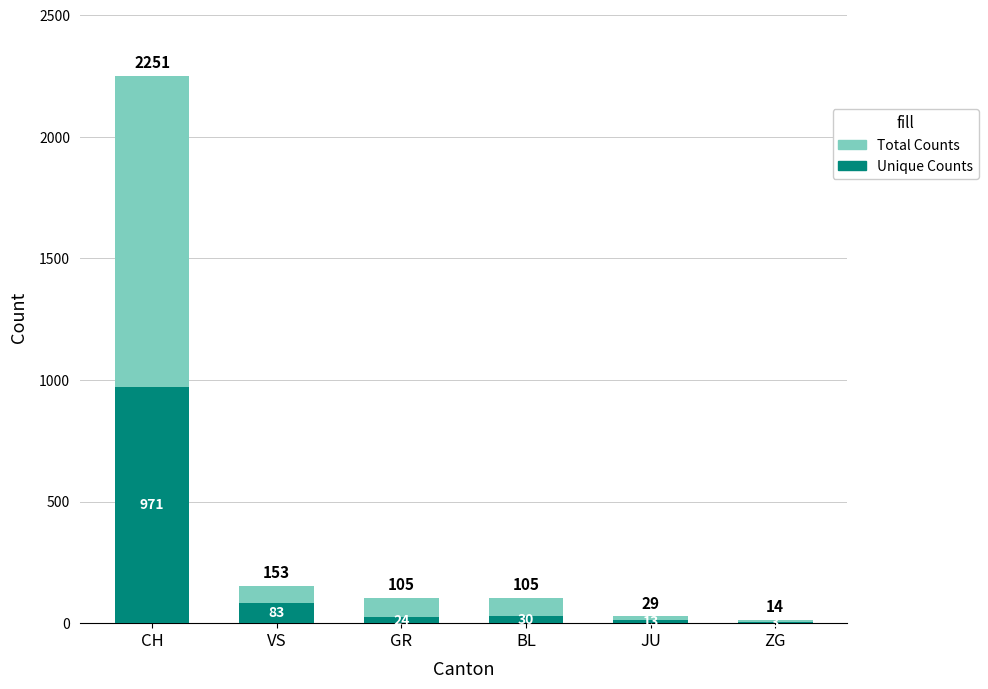

How many bars are there in total?

12